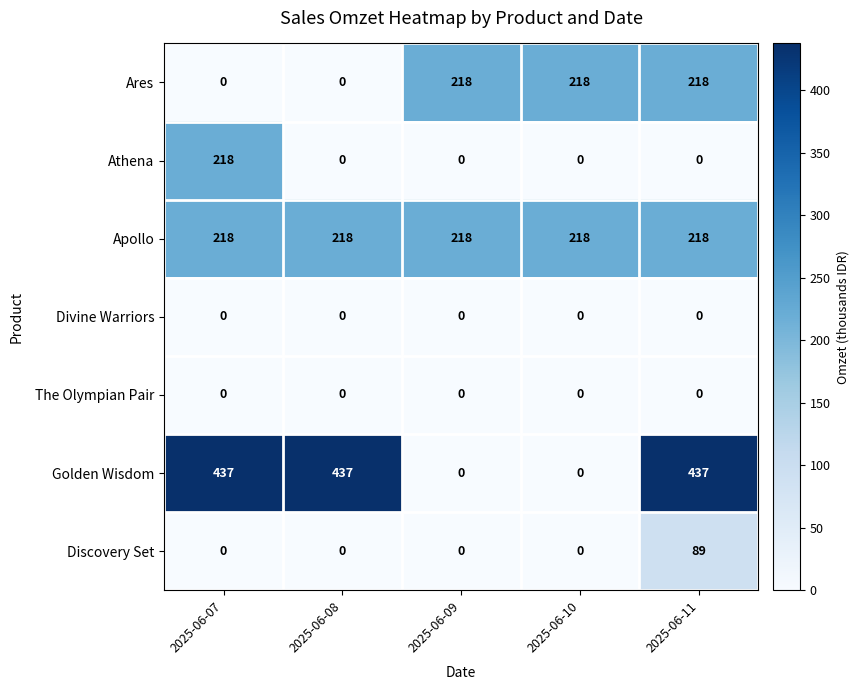

At which category is the sum across all series the highest?

2025-06-11